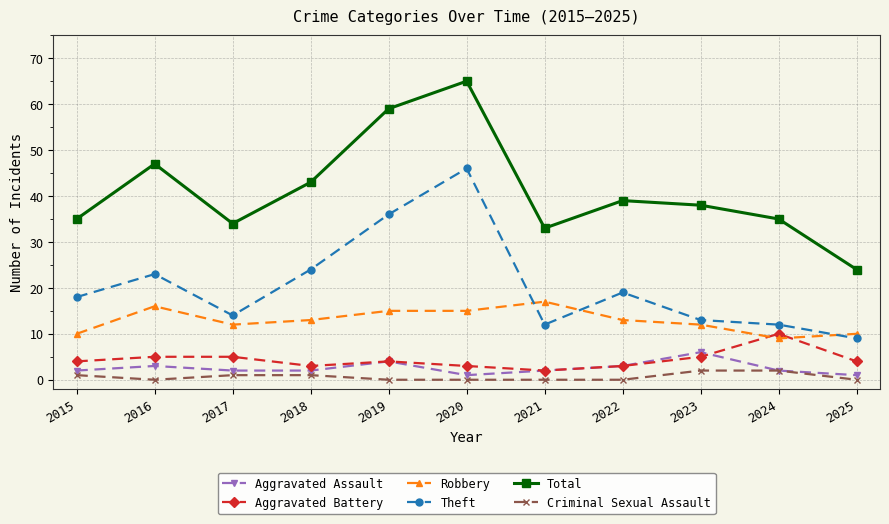

The value of Aggravated Assault at 2023 is 6. True or false?

True